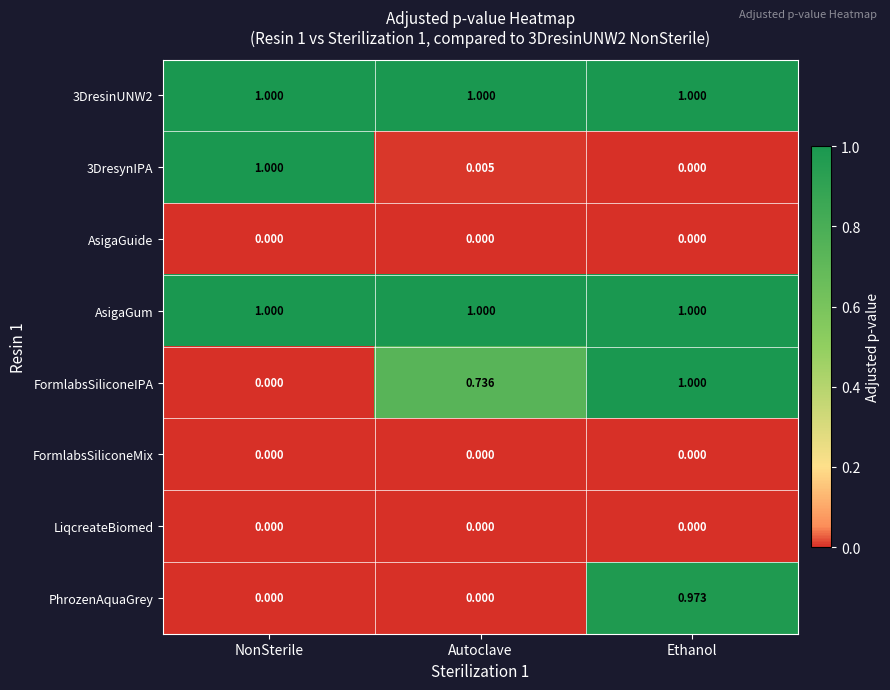

List the labels in order of FormlabsSiliconeIPA value, largest first.

Ethanol, Autoclave, NonSterile